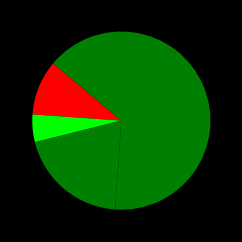

To the nearest percent, what is the average slice percentage?

20%